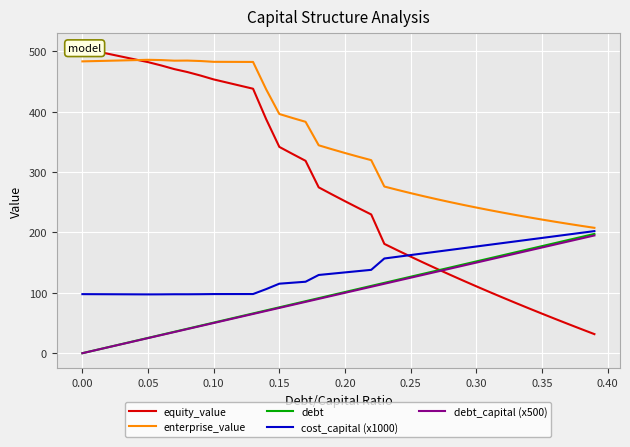

True or false: enterprise_value and debt_capital (x500) cross at least once.

False